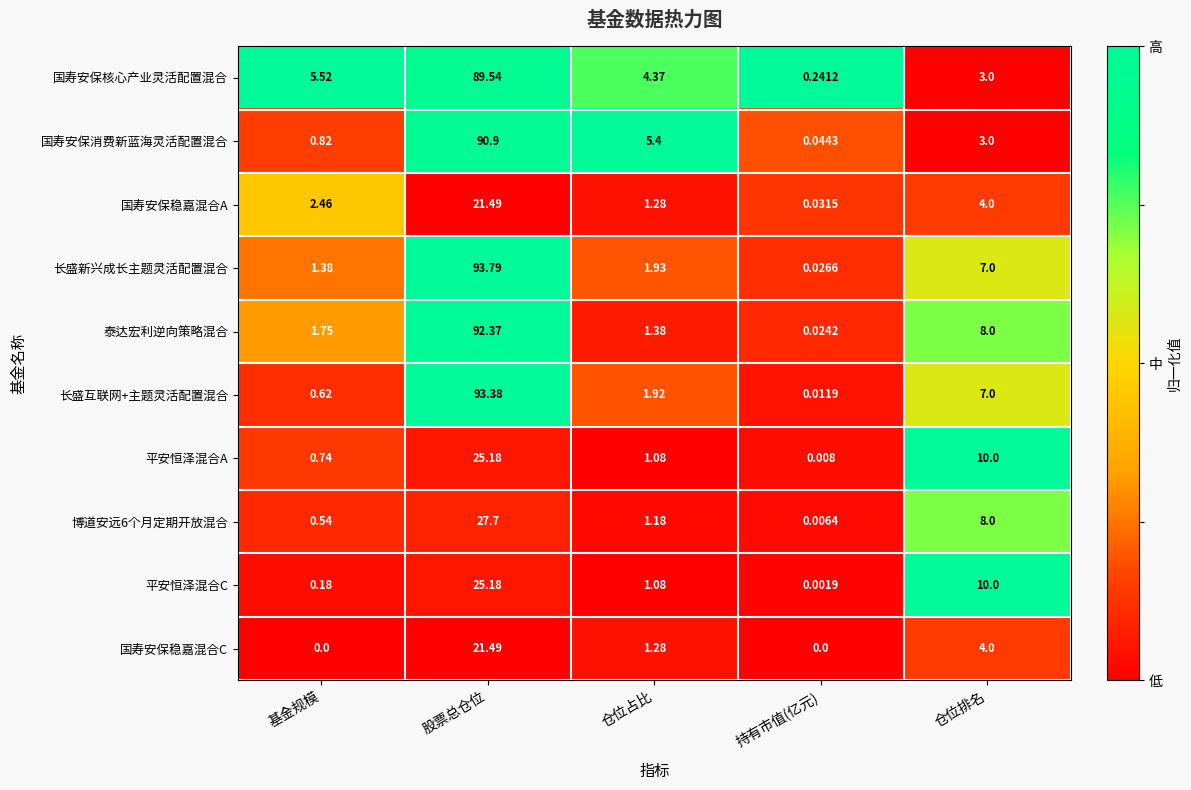

Which series has the largest range (max minus min)?

长盛新兴成长主题灵活配置混合